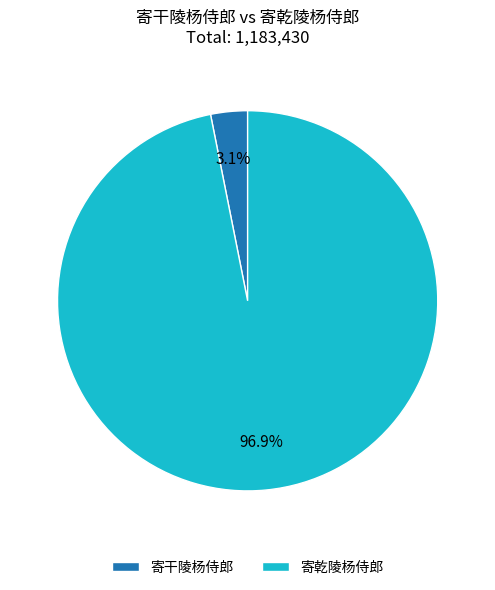

Is there any slice that represents more than half of the pie?

Yes